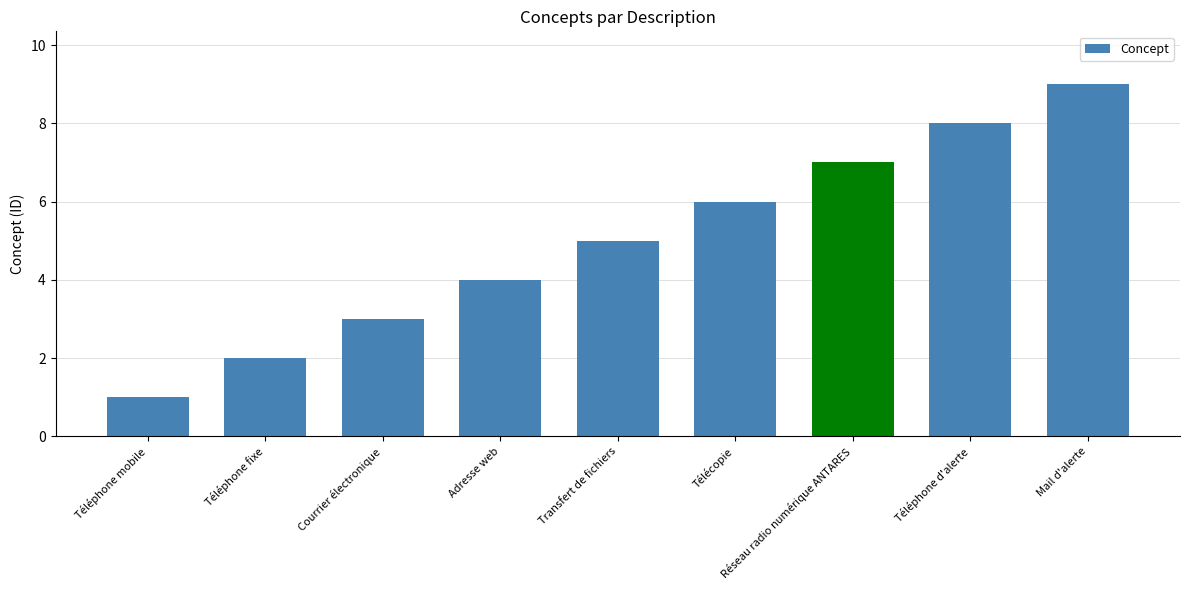

What is the difference between the maximum and minimum values?

8